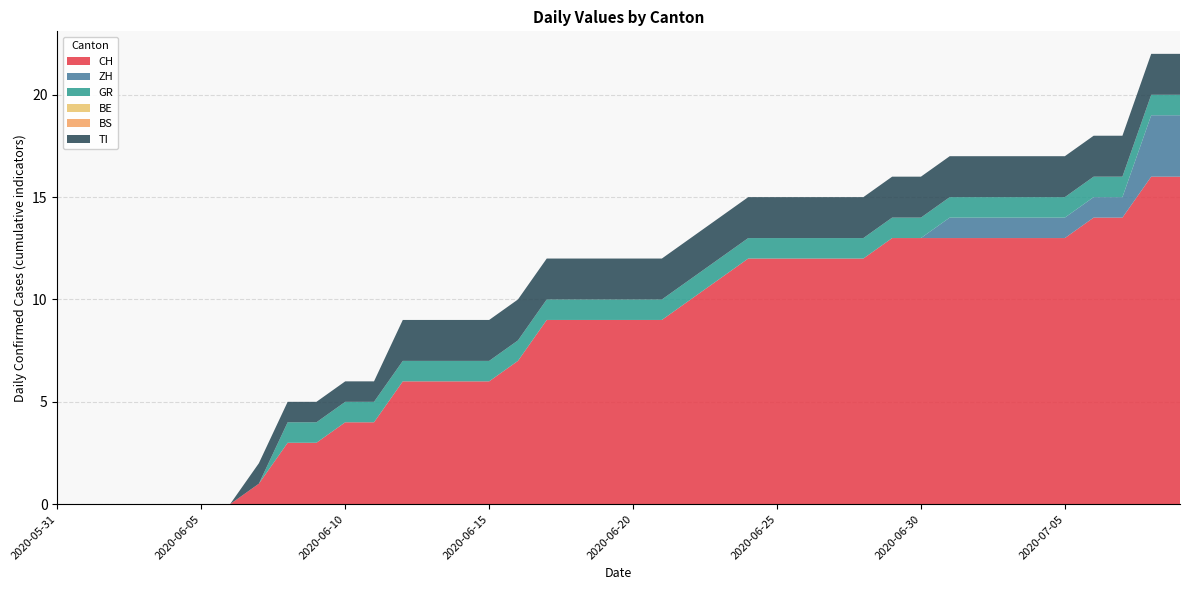

Reading right to left, transcribe all the data shown in this chart.

CH: 2020-07-09=16	2020-07-08=16	2020-07-07=14	2020-07-06=14	2020-07-05=13	2020-07-04=13	2020-07-03=13	2020-07-02=13	2020-07-01=13	2020-06-30=13	2020-06-29=13	2020-06-28=12	2020-06-27=12	2020-06-26=12	2020-06-25=12	2020-06-24=12	2020-06-23=11	2020-06-22=10	2020-06-21=9	2020-06-20=9	2020-06-19=9	2020-06-18=9	2020-06-17=9	2020-06-16=7	2020-06-15=6	2020-06-14=6	2020-06-13=6	2020-06-12=6	2020-06-11=4	2020-06-10=4	2020-06-09=3	2020-06-08=3	2020-06-07=1	2020-06-06=0	2020-06-05=0	2020-06-04=0	2020-06-03=0	2020-06-02=0	2020-06-01=0	2020-05-31=0
ZH: 2020-07-09=3	2020-07-08=3	2020-07-07=1	2020-07-06=1	2020-07-05=1	2020-07-04=1	2020-07-03=1	2020-07-02=1	2020-07-01=1	2020-06-30=0	2020-06-29=0	2020-06-28=0	2020-06-27=0	2020-06-26=0	2020-06-25=0	2020-06-24=0	2020-06-23=0	2020-06-22=0	2020-06-21=0	2020-06-20=0	2020-06-19=0	2020-06-18=0	2020-06-17=0	2020-06-16=0	2020-06-15=0	2020-06-14=0	2020-06-13=0	2020-06-12=0	2020-06-11=0	2020-06-10=0	2020-06-09=0	2020-06-08=0	2020-06-07=0	2020-06-06=0	2020-06-05=0	2020-06-04=0	2020-06-03=0	2020-06-02=0	2020-06-01=0	2020-05-31=0
GR: 2020-07-09=1	2020-07-08=1	2020-07-07=1	2020-07-06=1	2020-07-05=1	2020-07-04=1	2020-07-03=1	2020-07-02=1	2020-07-01=1	2020-06-30=1	2020-06-29=1	2020-06-28=1	2020-06-27=1	2020-06-26=1	2020-06-25=1	2020-06-24=1	2020-06-23=1	2020-06-22=1	2020-06-21=1	2020-06-20=1	2020-06-19=1	2020-06-18=1	2020-06-17=1	2020-06-16=1	2020-06-15=1	2020-06-14=1	2020-06-13=1	2020-06-12=1	2020-06-11=1	2020-06-10=1	2020-06-09=1	2020-06-08=1	2020-06-07=0	2020-06-06=0	2020-06-05=0	2020-06-04=0	2020-06-03=0	2020-06-02=0	2020-06-01=0	2020-05-31=0
BE: 2020-07-09=0	2020-07-08=0	2020-07-07=0	2020-07-06=0	2020-07-05=0	2020-07-04=0	2020-07-03=0	2020-07-02=0	2020-07-01=0	2020-06-30=0	2020-06-29=0	2020-06-28=0	2020-06-27=0	2020-06-26=0	2020-06-25=0	2020-06-24=0	2020-06-23=0	2020-06-22=0	2020-06-21=0	2020-06-20=0	2020-06-19=0	2020-06-18=0	2020-06-17=0	2020-06-16=0	2020-06-15=0	2020-06-14=0	2020-06-13=0	2020-06-12=0	2020-06-11=0	2020-06-10=0	2020-06-09=0	2020-06-08=0	2020-06-07=0	2020-06-06=0	2020-06-05=0	2020-06-04=0	2020-06-03=0	2020-06-02=0	2020-06-01=0	2020-05-31=0
BS: 2020-07-09=0	2020-07-08=0	2020-07-07=0	2020-07-06=0	2020-07-05=0	2020-07-04=0	2020-07-03=0	2020-07-02=0	2020-07-01=0	2020-06-30=0	2020-06-29=0	2020-06-28=0	2020-06-27=0	2020-06-26=0	2020-06-25=0	2020-06-24=0	2020-06-23=0	2020-06-22=0	2020-06-21=0	2020-06-20=0	2020-06-19=0	2020-06-18=0	2020-06-17=0	2020-06-16=0	2020-06-15=0	2020-06-14=0	2020-06-13=0	2020-06-12=0	2020-06-11=0	2020-06-10=0	2020-06-09=0	2020-06-08=0	2020-06-07=0	2020-06-06=0	2020-06-05=0	2020-06-04=0	2020-06-03=0	2020-06-02=0	2020-06-01=0	2020-05-31=0
TI: 2020-07-09=2	2020-07-08=2	2020-07-07=2	2020-07-06=2	2020-07-05=2	2020-07-04=2	2020-07-03=2	2020-07-02=2	2020-07-01=2	2020-06-30=2	2020-06-29=2	2020-06-28=2	2020-06-27=2	2020-06-26=2	2020-06-25=2	2020-06-24=2	2020-06-23=2	2020-06-22=2	2020-06-21=2	2020-06-20=2	2020-06-19=2	2020-06-18=2	2020-06-17=2	2020-06-16=2	2020-06-15=2	2020-06-14=2	2020-06-13=2	2020-06-12=2	2020-06-11=1	2020-06-10=1	2020-06-09=1	2020-06-08=1	2020-06-07=1	2020-06-06=0	2020-06-05=0	2020-06-04=0	2020-06-03=0	2020-06-02=0	2020-06-01=0	2020-05-31=0